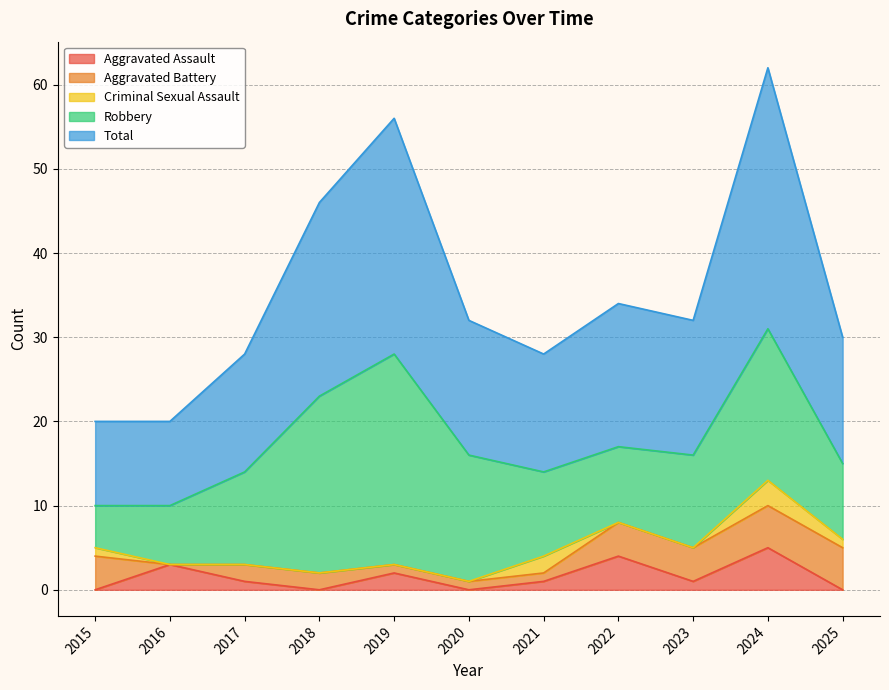

The Criminal Sexual Assault series shows 4 at 2024. True or false?

False